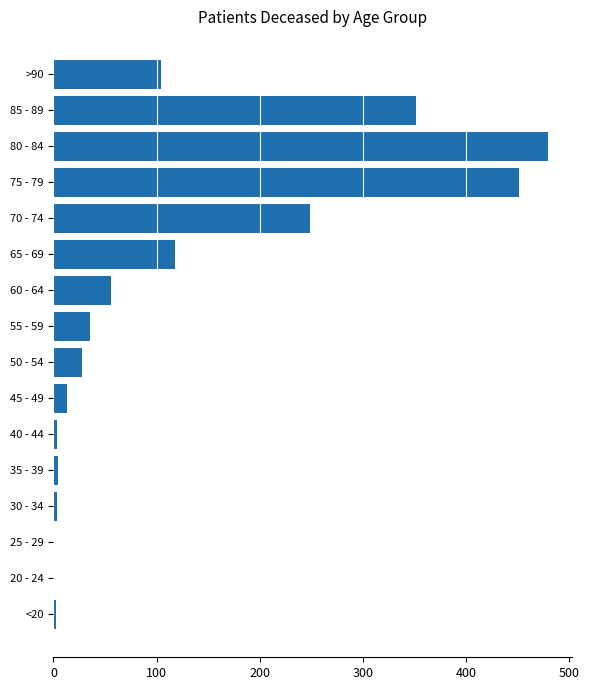

Count the number of categories in the chart.

16